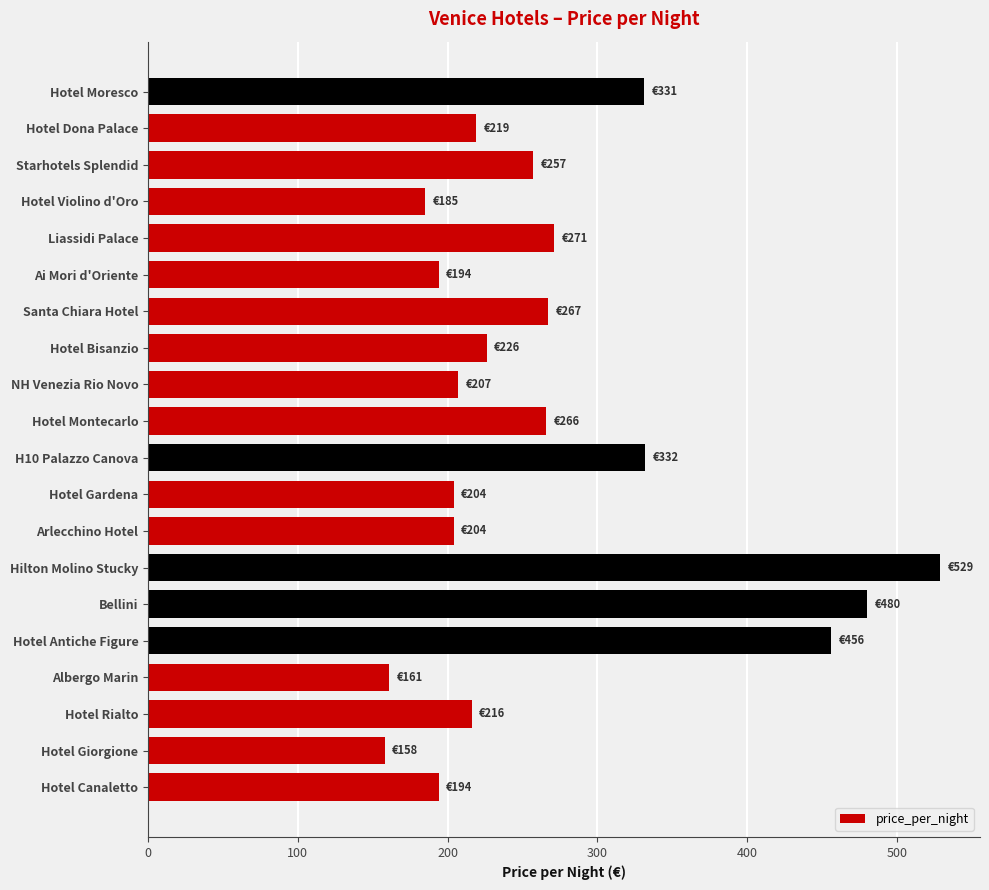

What is the difference between the second highest and minimum values?

322